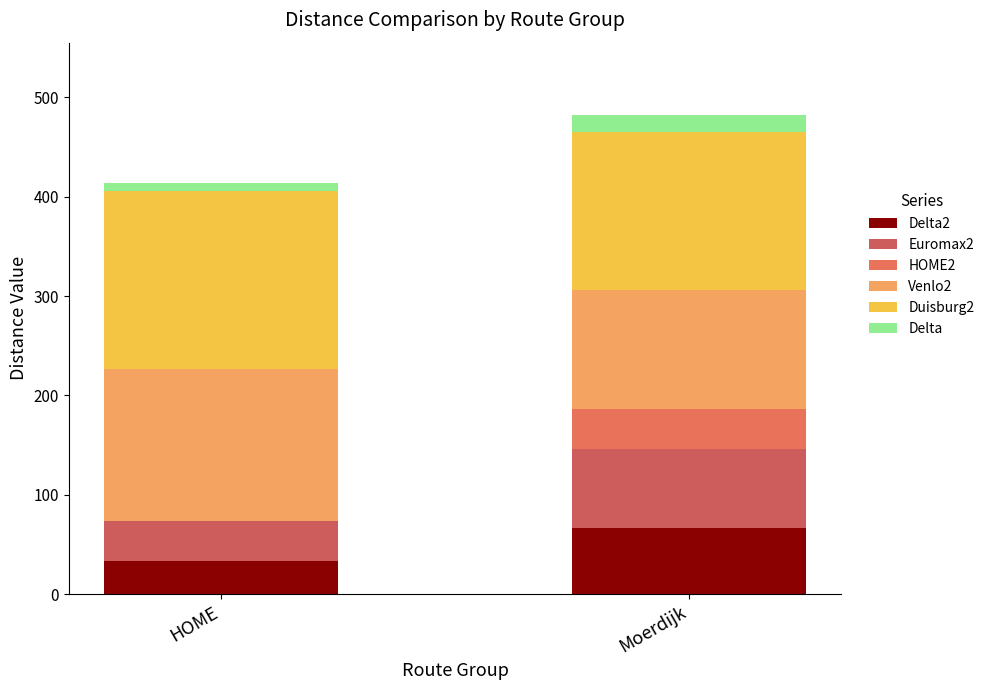

Is it true that Venlo2 equals 70.8 at Moerdijk?

False